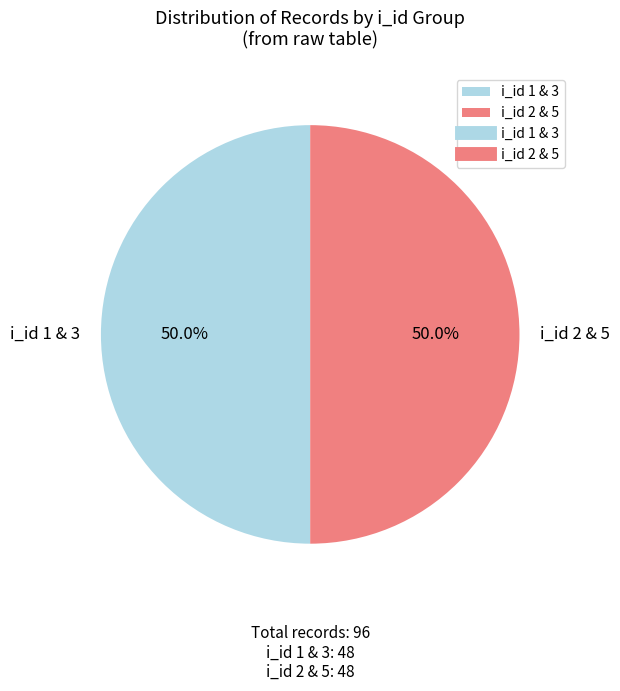

How many slices are in this pie chart?

2